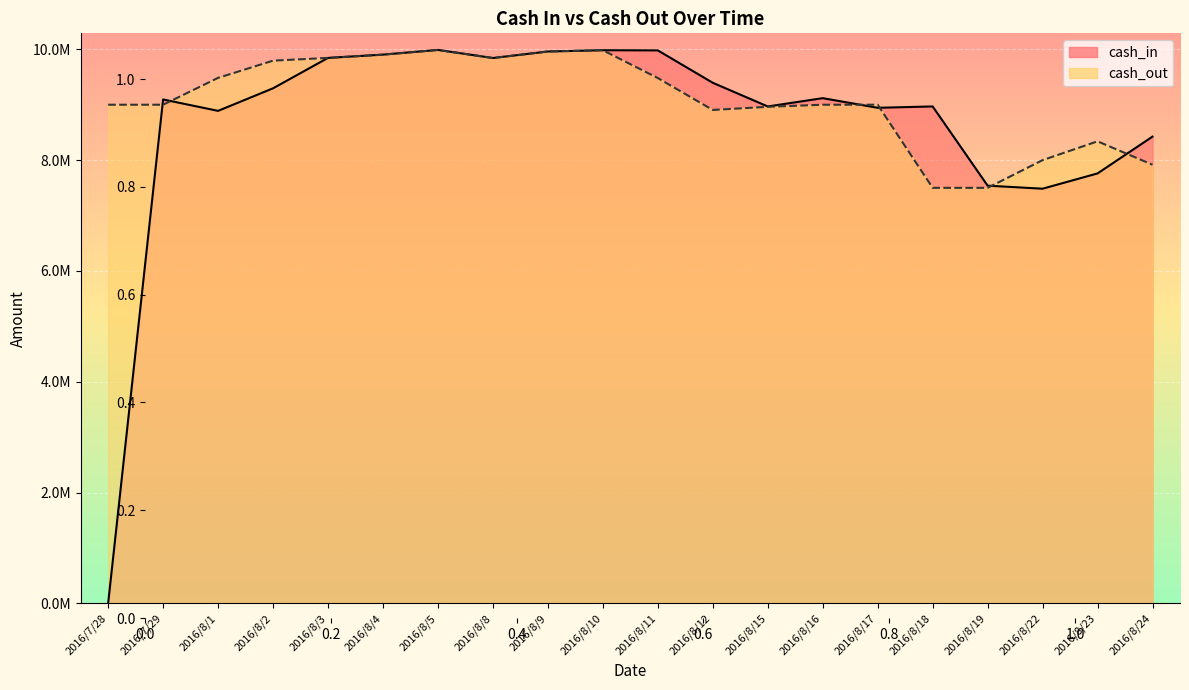

Reading left to right, transcribe all the data shown in this chart.

cash_in: 0.0	9094709.3	8889096.2	9296089.6	9844866.4	9903859.4	9988600.6	9842846.9	9960450.2	9983332.1	9980263.6	9395736.1	8968598.7	9118269.8	8944469.7	8968868.7	7539255.6	7484289.8	7760187.9	8424532.4
cash_out: 9000000.0	9000000.0	9484615.2	9795279.8	9844866.4	9903859.4	9988600.6	9842846.9	9960450.2	9983332.1	9481250.5	8905274.3	8962266.3	9000000.0	9000000.0	7500000.0	7500000.0	8000000.0	8339476.6	7916963.8